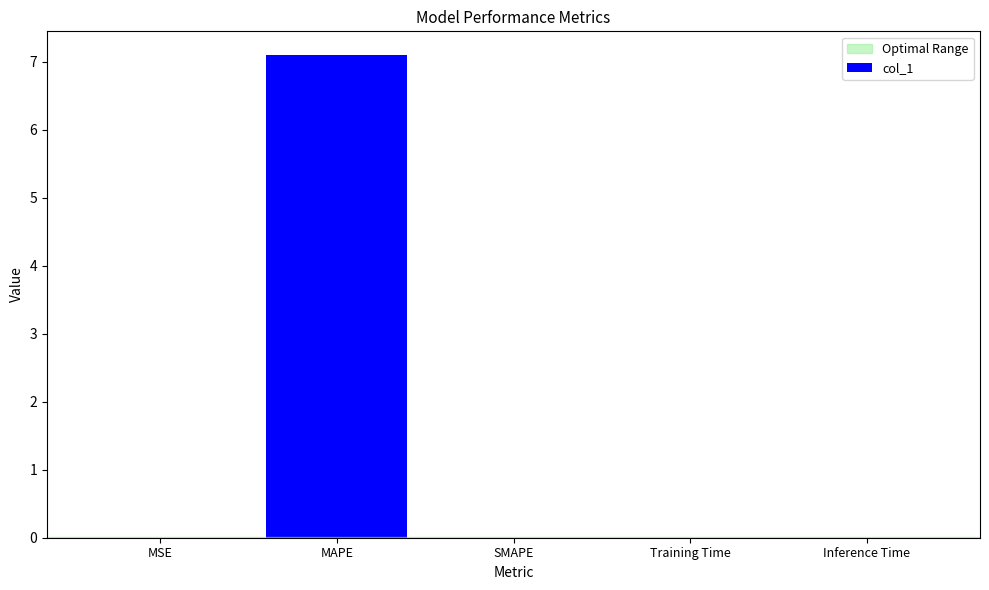

Are the bars grouped side by side (vs. stacked)?

No